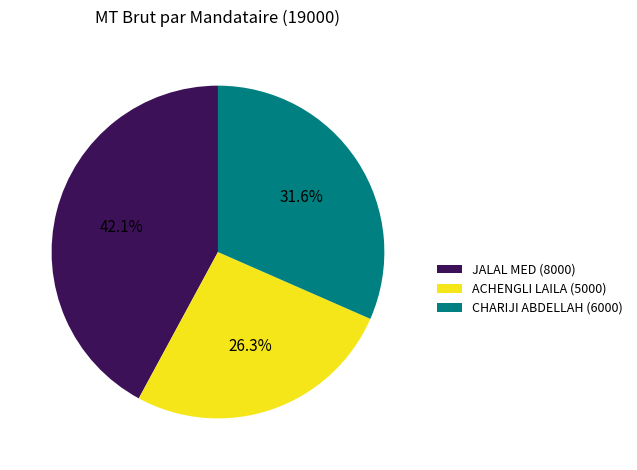

Is the sum of CHARIJI ABDELLAH and ACHENGLI LAILA greater than half?

Yes